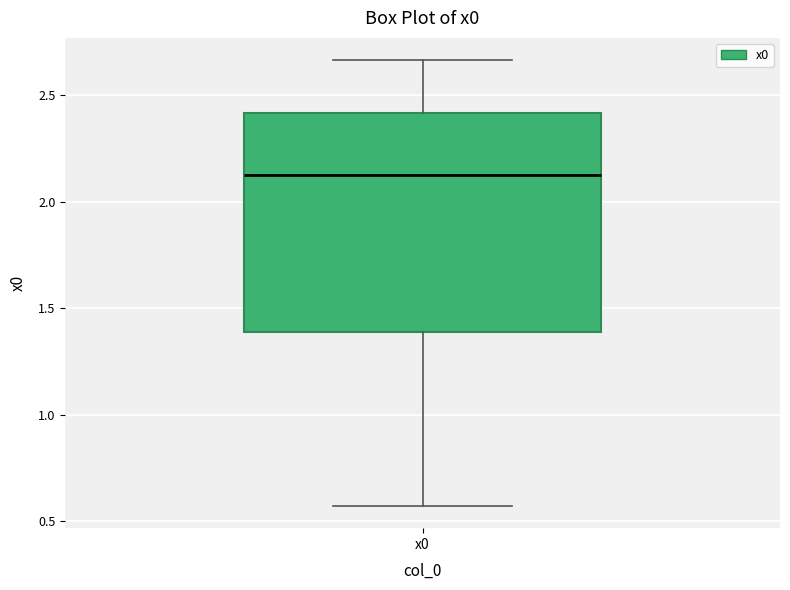

Where is the lower edge of the box for x0 on the y-axis? The values are not printed on the chart, so give them approximately, as read against the axis.

1.40